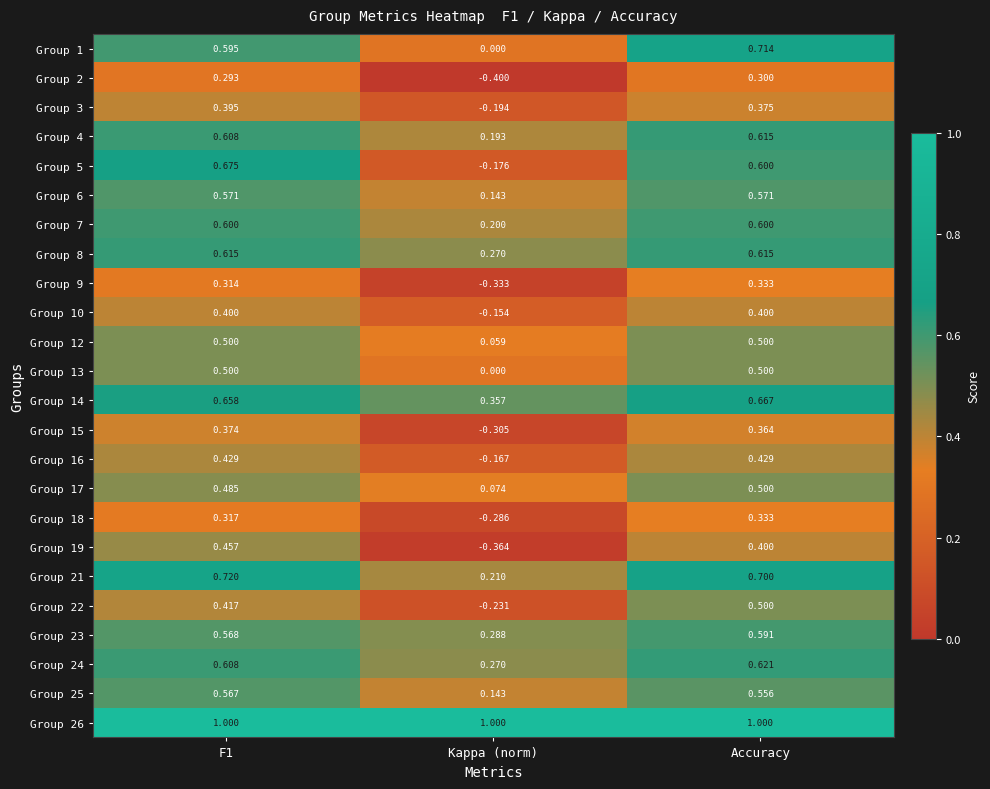

Is the value of Group 24 at F1 greater than the value of Group 3 at F1?

Yes